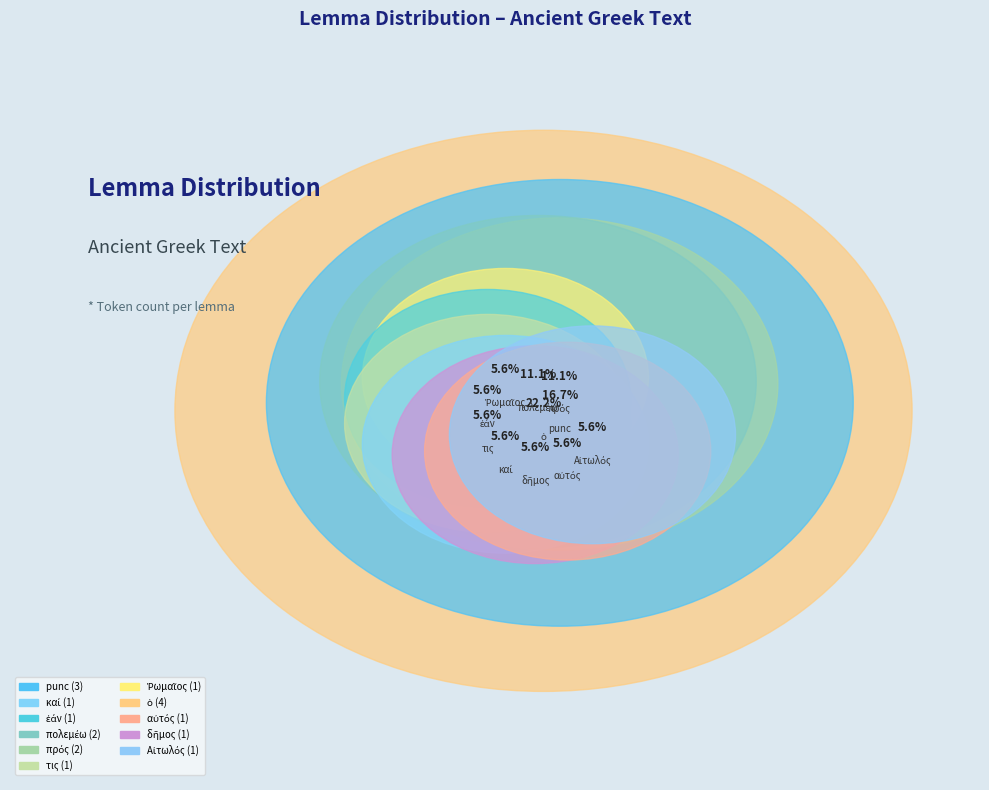

The πρός slice represents 11% of the pie. True or false?

True